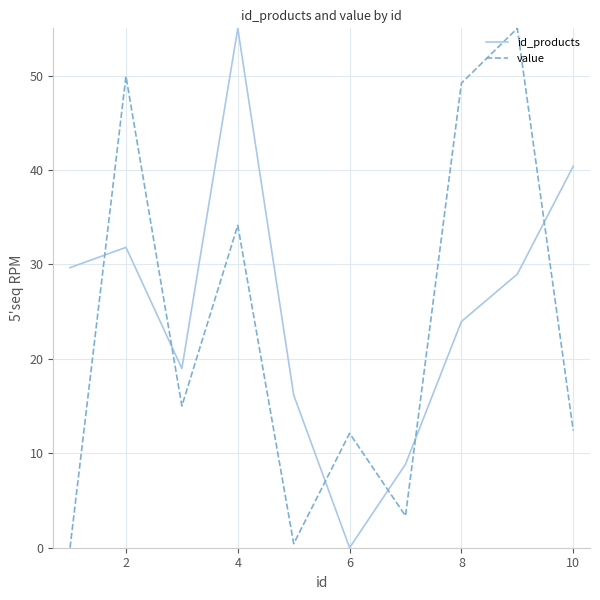

List the series in order of their overall mean, lowest first.

value, id_products